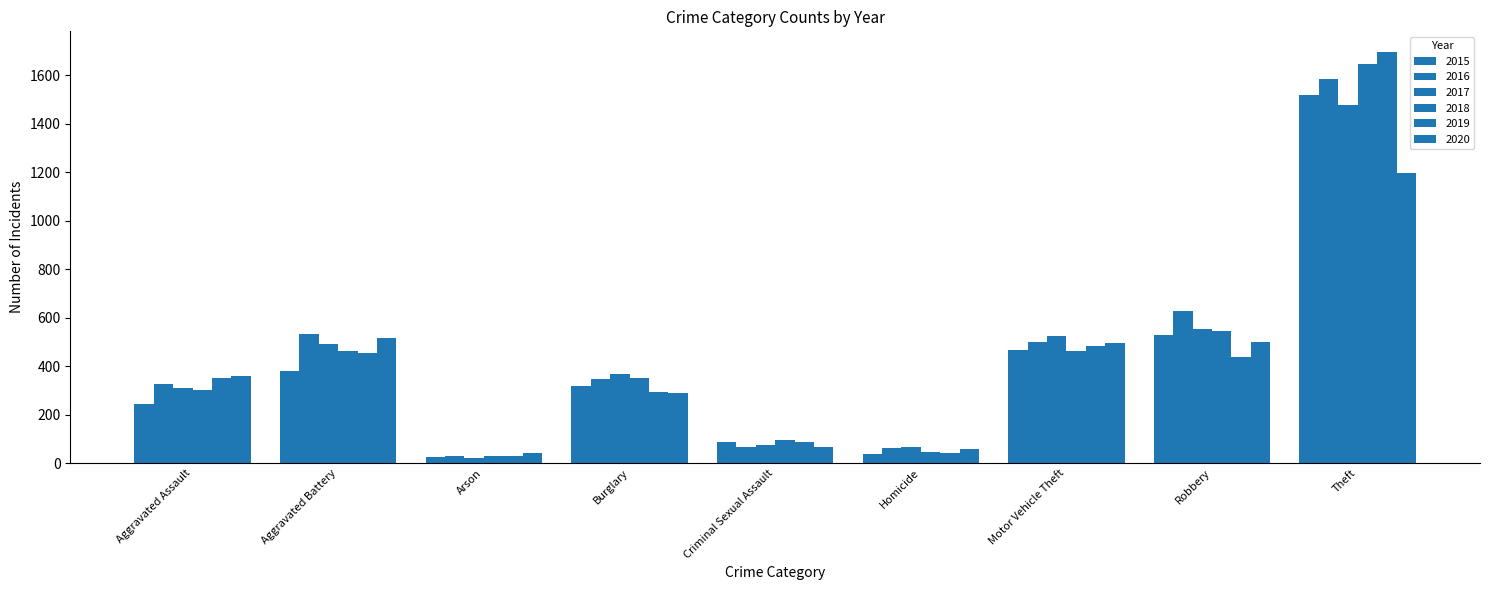

How many groups of bars are there?

9